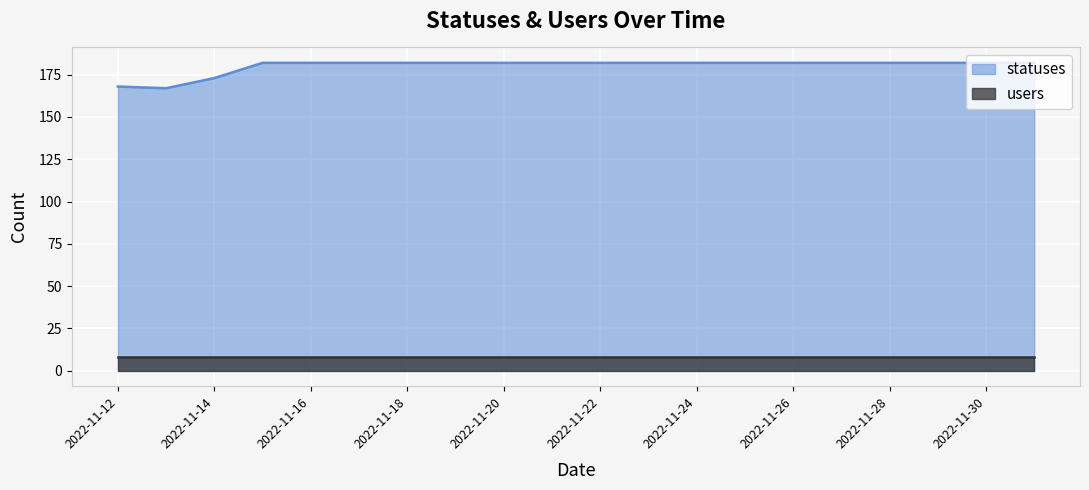

How many interior local valleys (lower than both neighbors) does the data have?

1